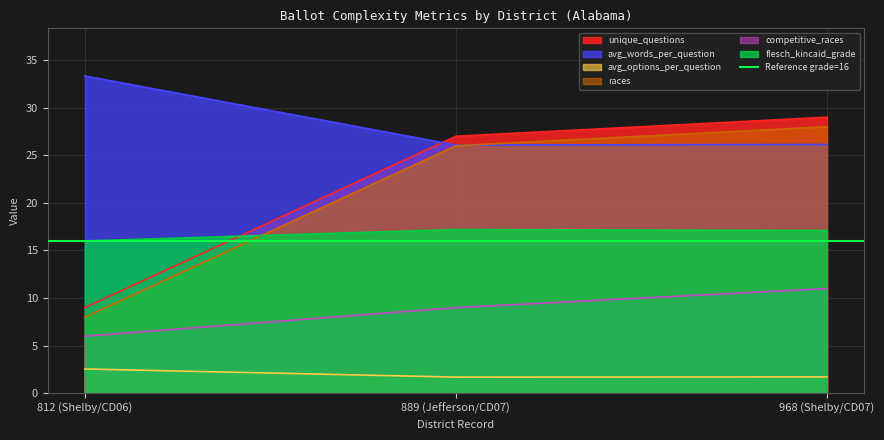

What is the label of the 1st point from the left?

812 (Shelby/CD06)